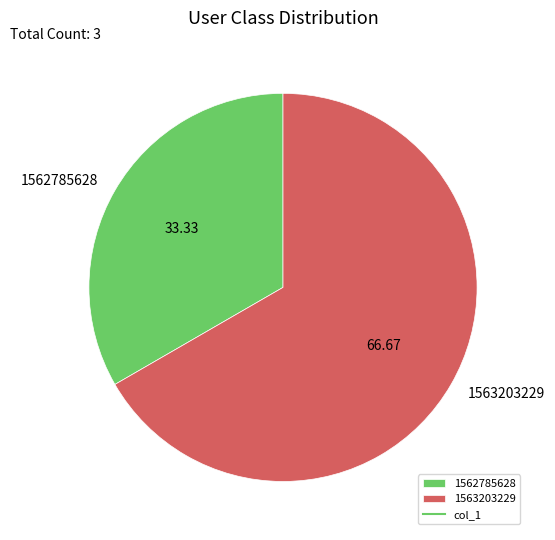

Rank the categories by value from lowest to highest.

1562785628, 1563203229